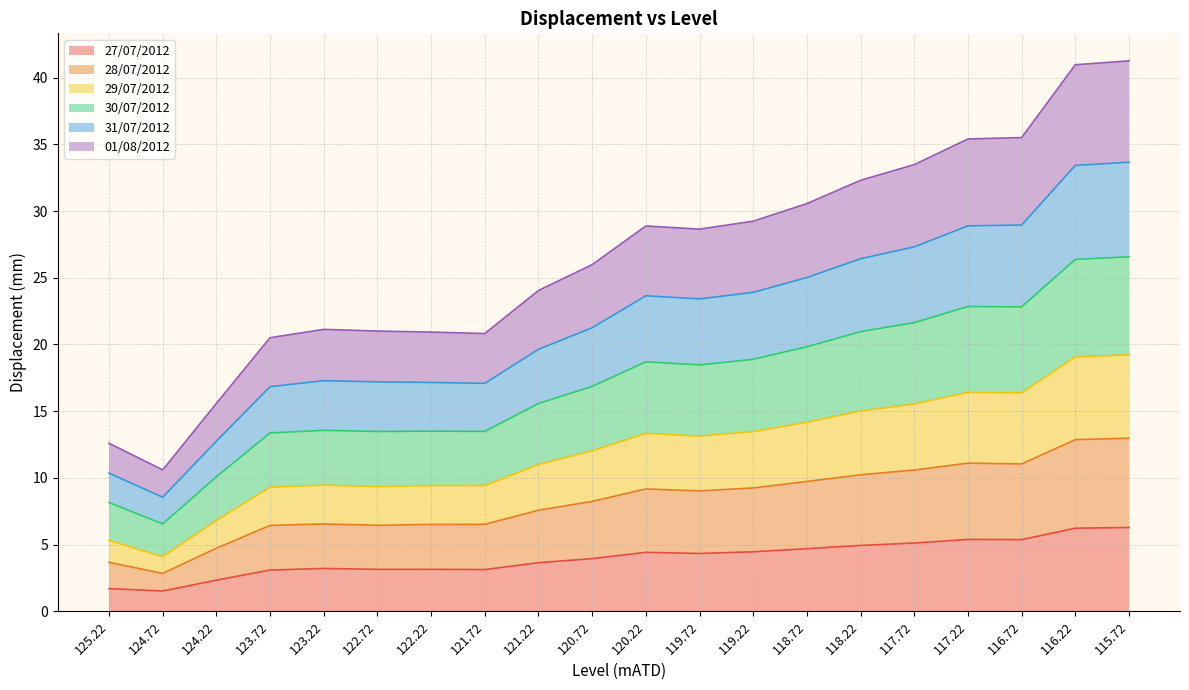

The value of 29/07/2012 at 122.22 is 4.8. True or false?

False